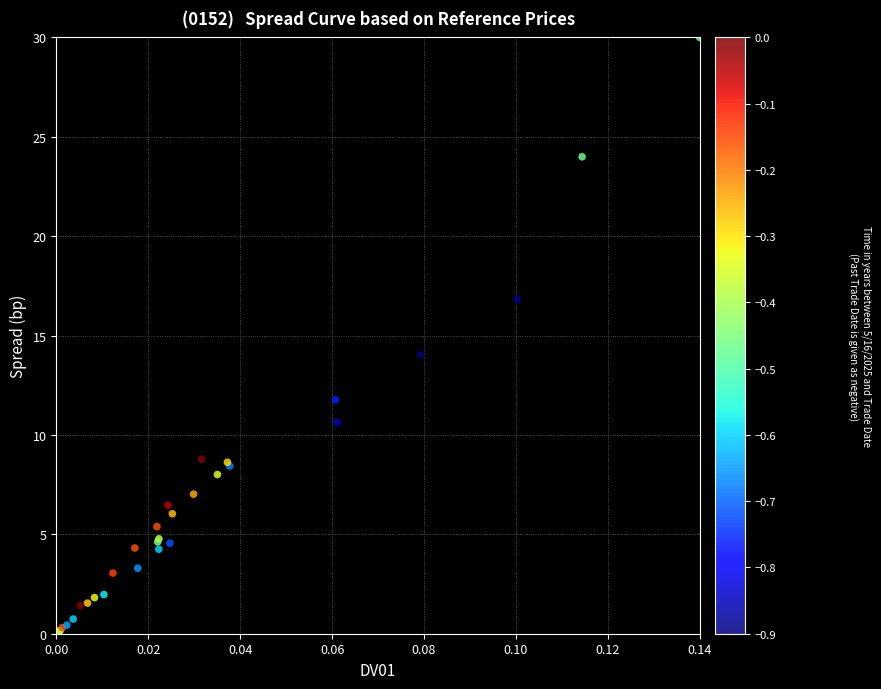

What Y value in the scatter plot is closest to 15?

14.0